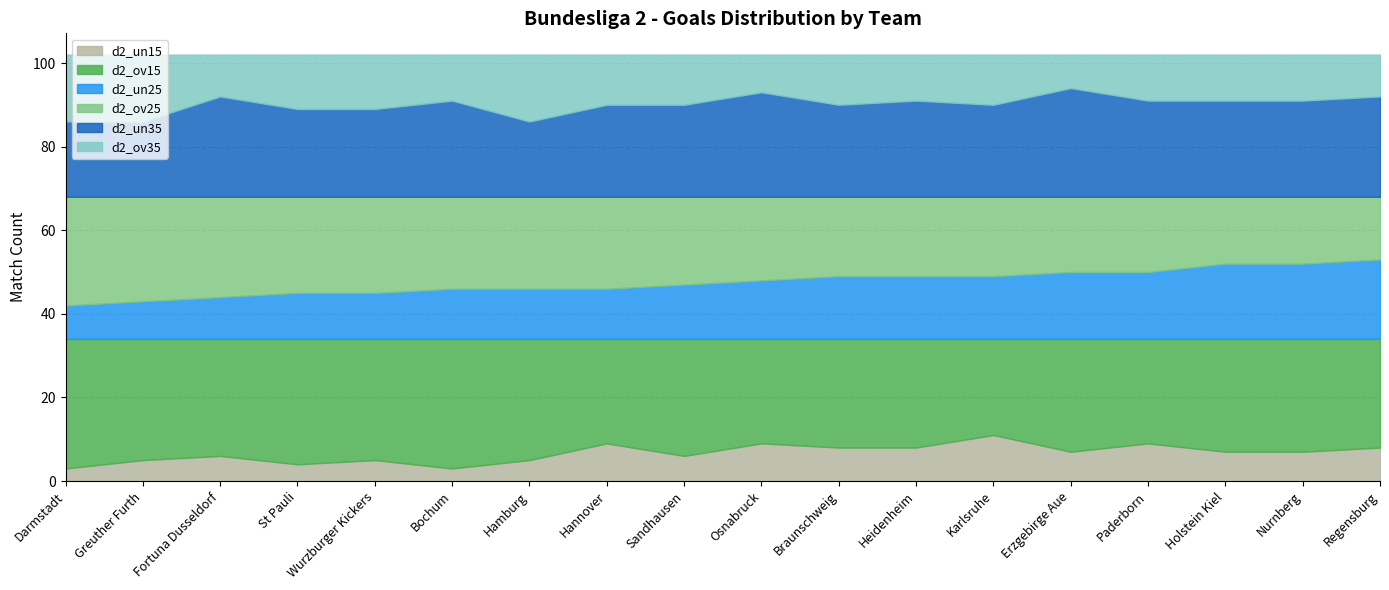

Does the chart display data point markers on the line(s)?

No